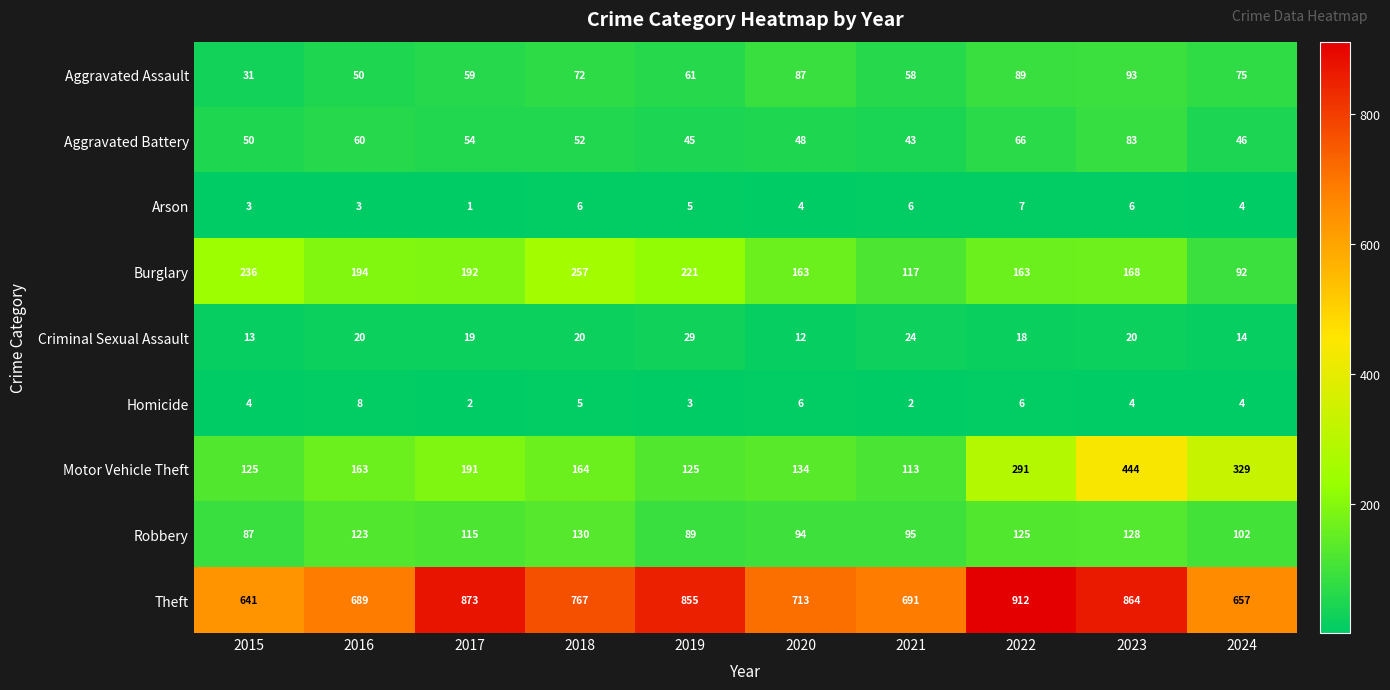

True or false: Robbery has a value of 31 at 2017.

False